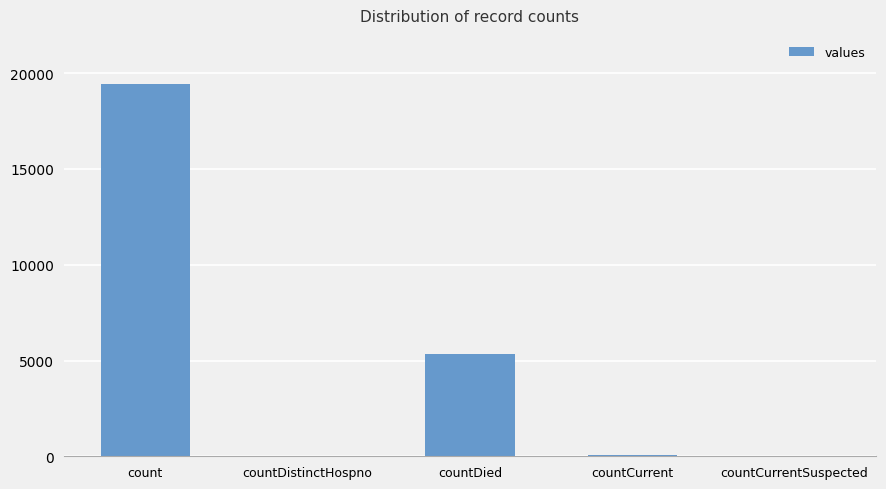

Which label corresponds to the largest value in the chart?

count